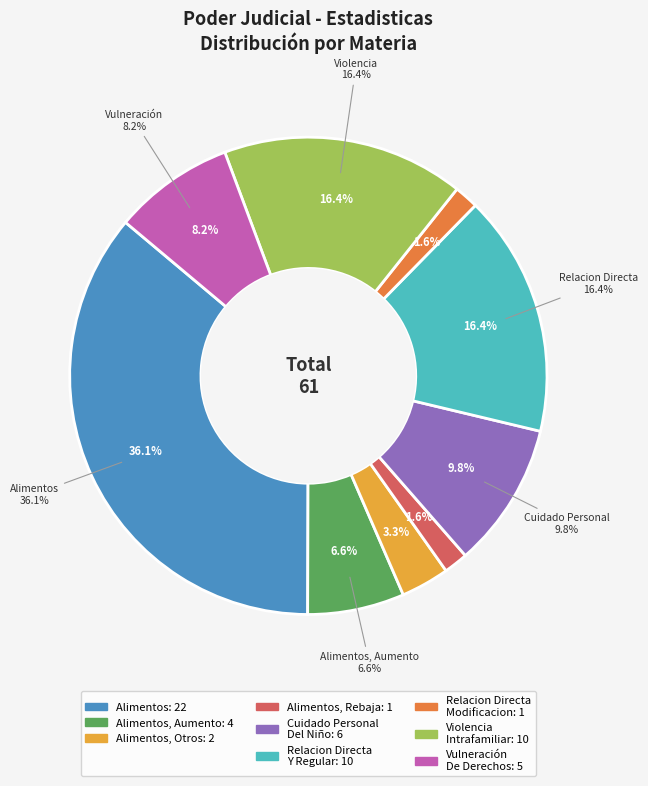

Is there any slice that represents more than half of the pie?

No